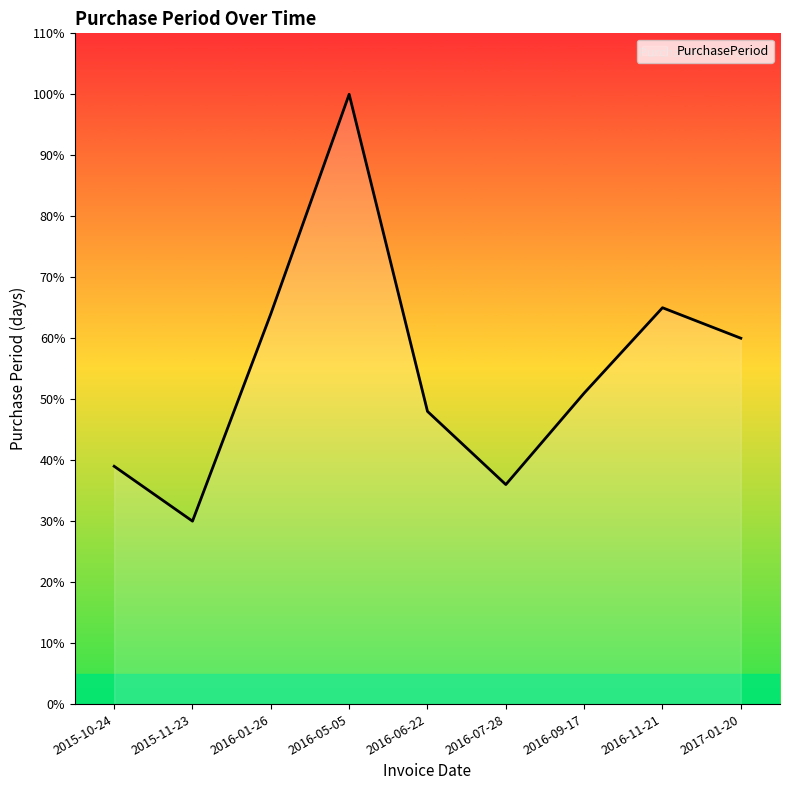

What is the greatest value displayed?

100